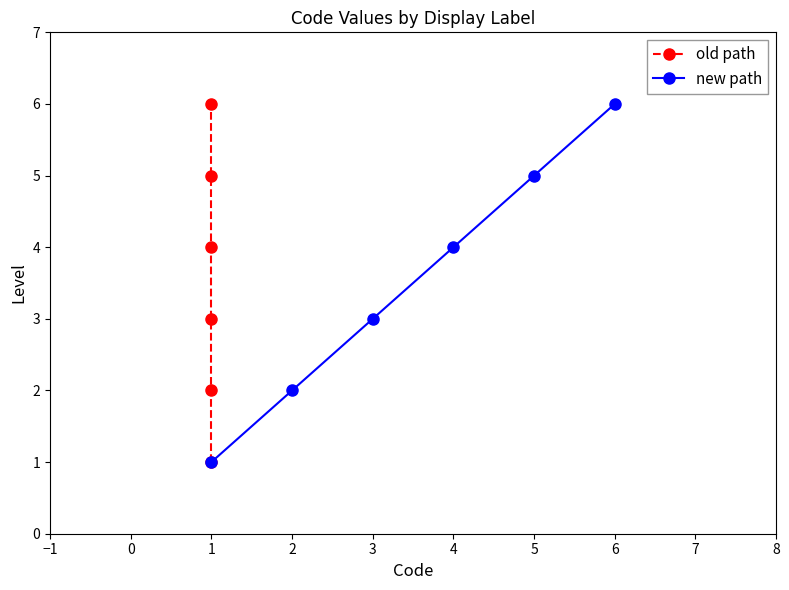

True or false: new path has a value of 1 at 1.

True